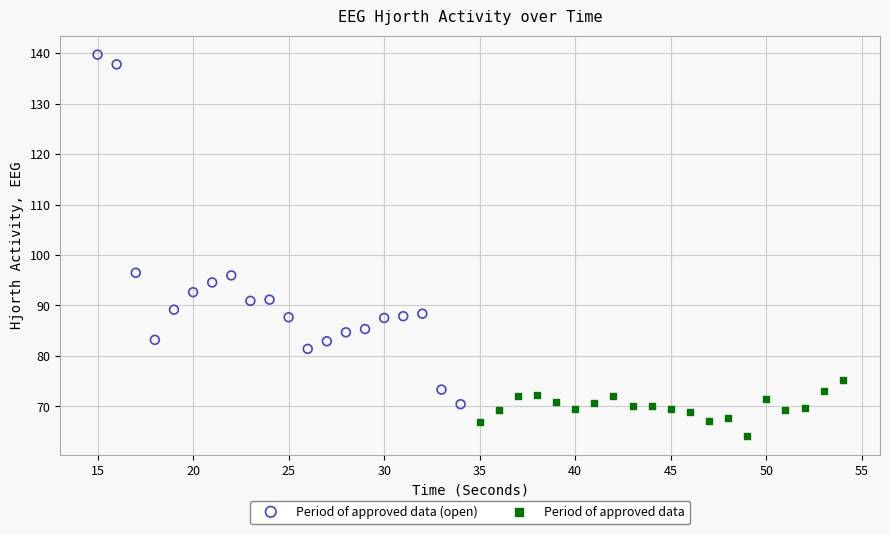

Which series contains the lowest Y value?

Period of approved data